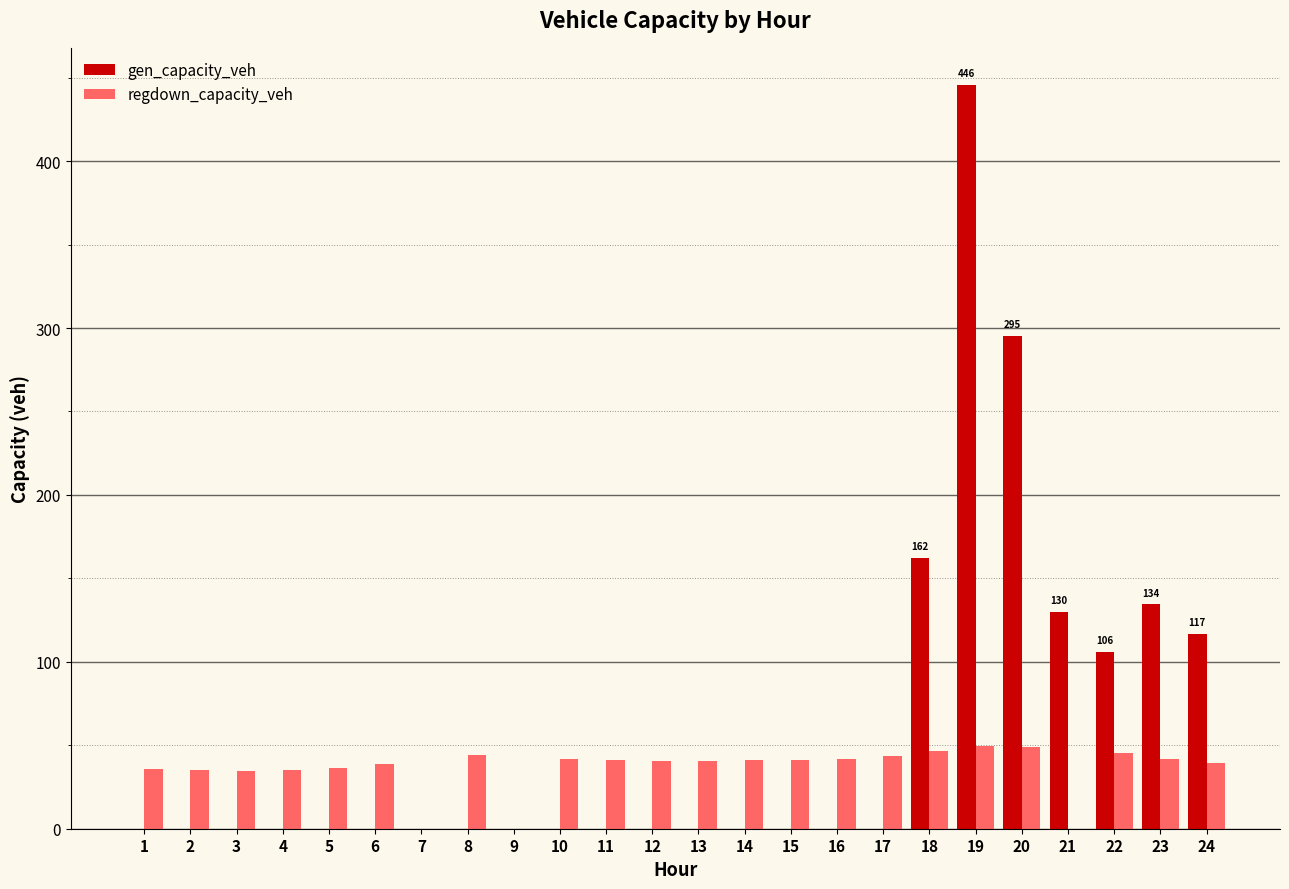

At which category is the sum across all series the highest?

19